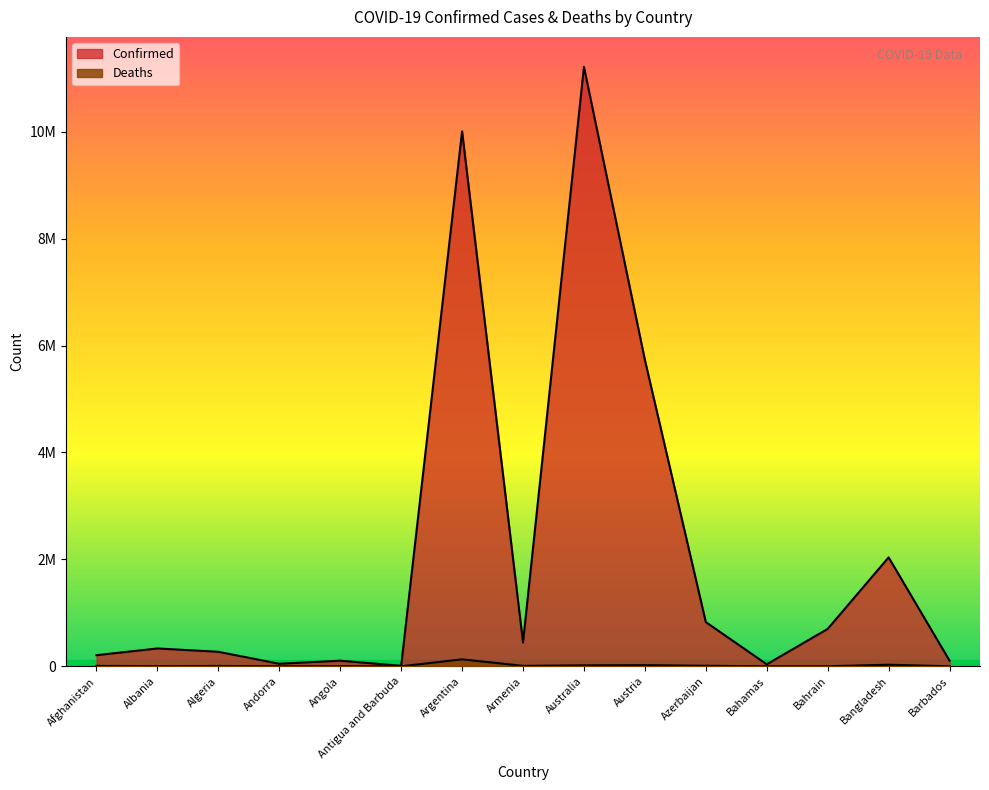

Which series has the largest range (max minus min)?

Confirmed